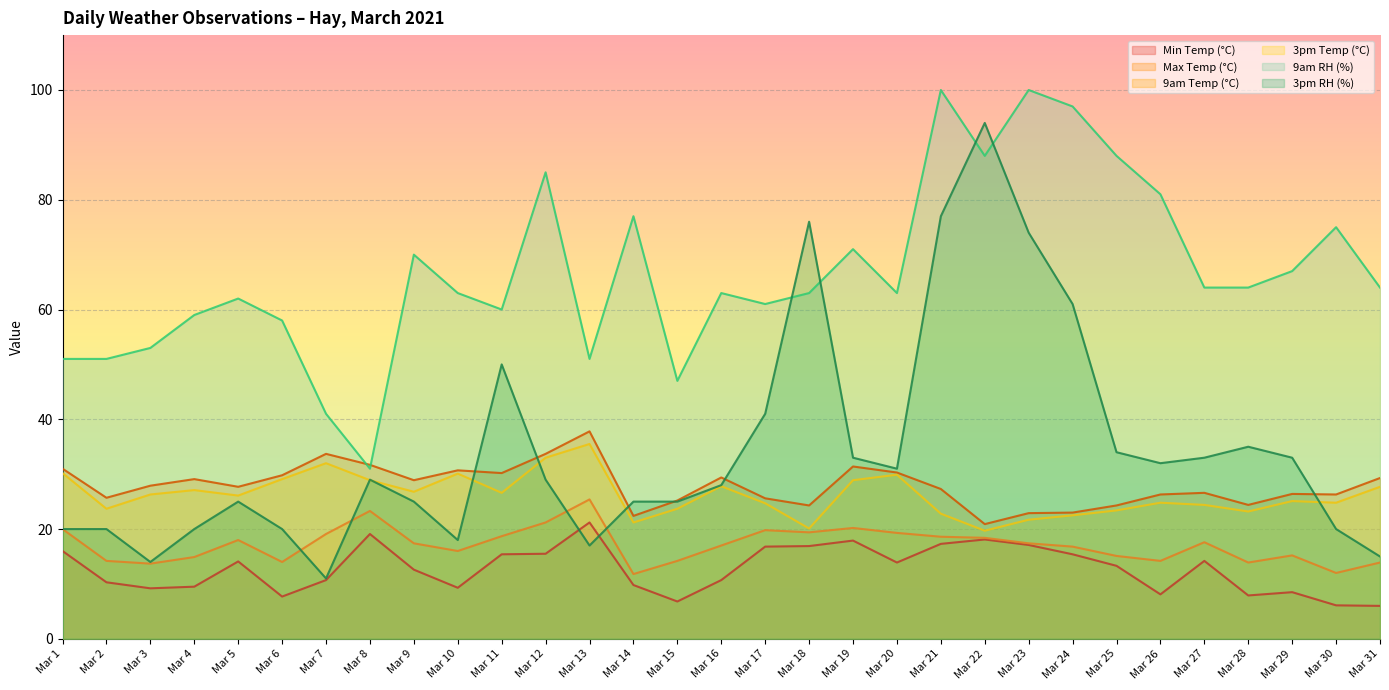

True or false: Max Temp (°C) has a value of 39.0 at Mar 25.

False